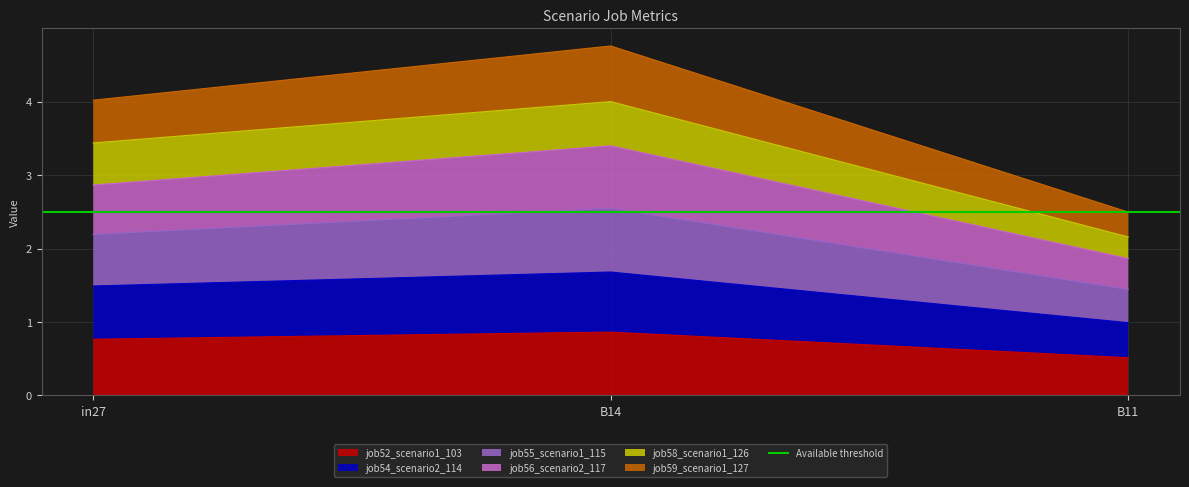

The job52_scenario1_103 series shows 0.9 at B14. True or false?

True